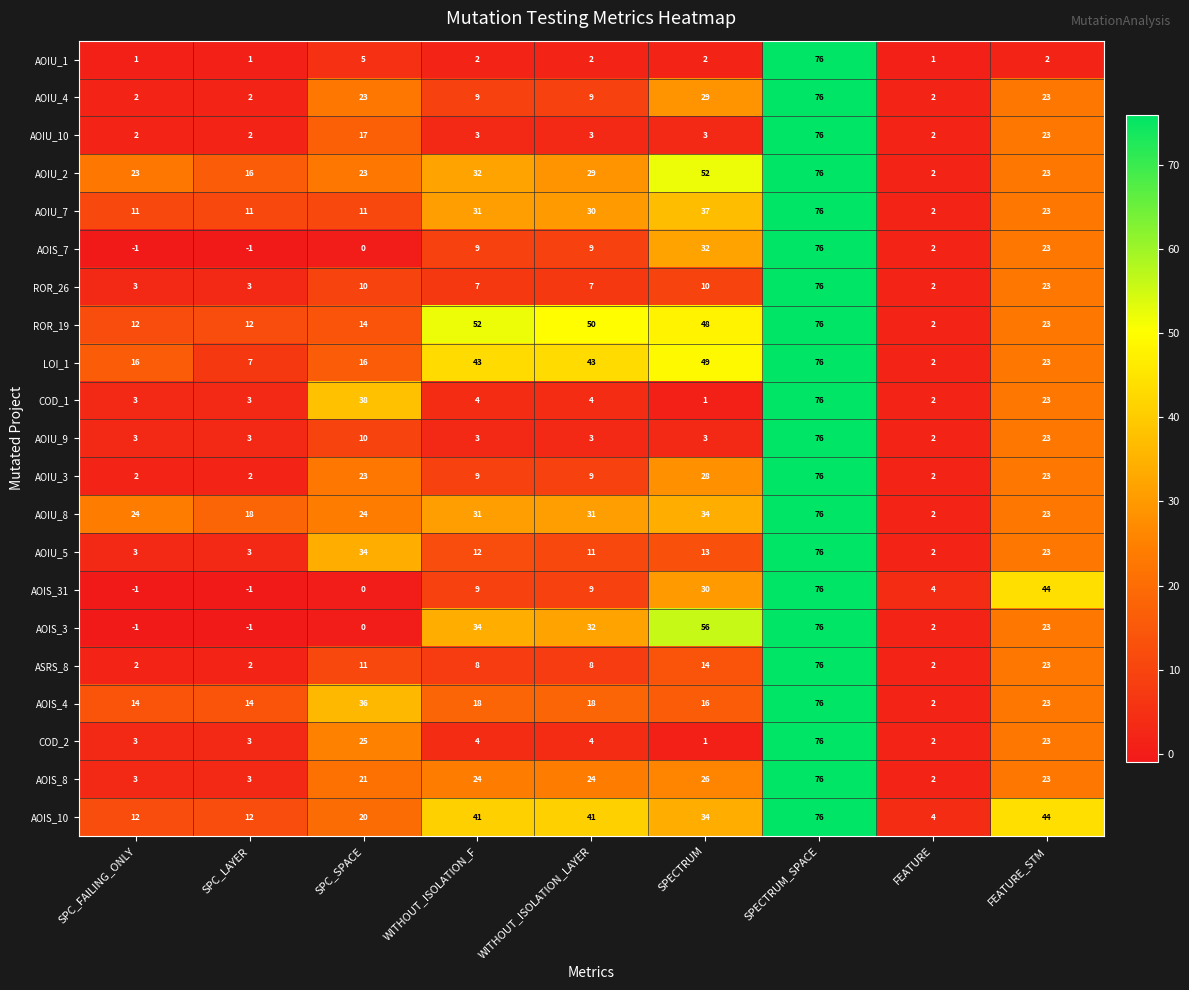

What is the difference between the second highest and minimum values in the AOIU_7 series?

35